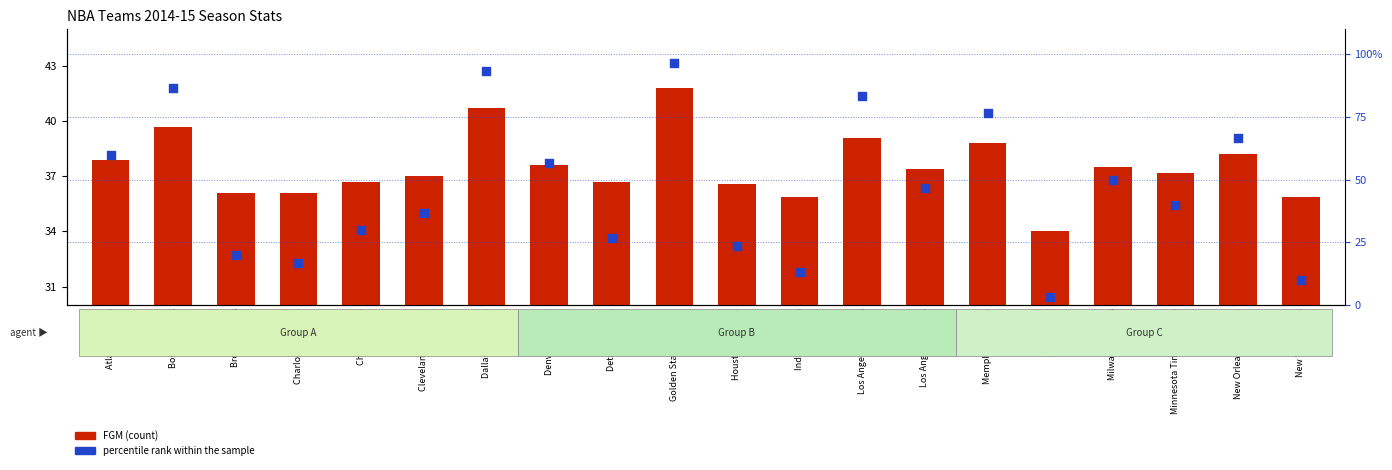

Is the value of FGM (count) at Miami Heat greater than the value of percentile rank within the sample at Detroit Pistons?

Yes